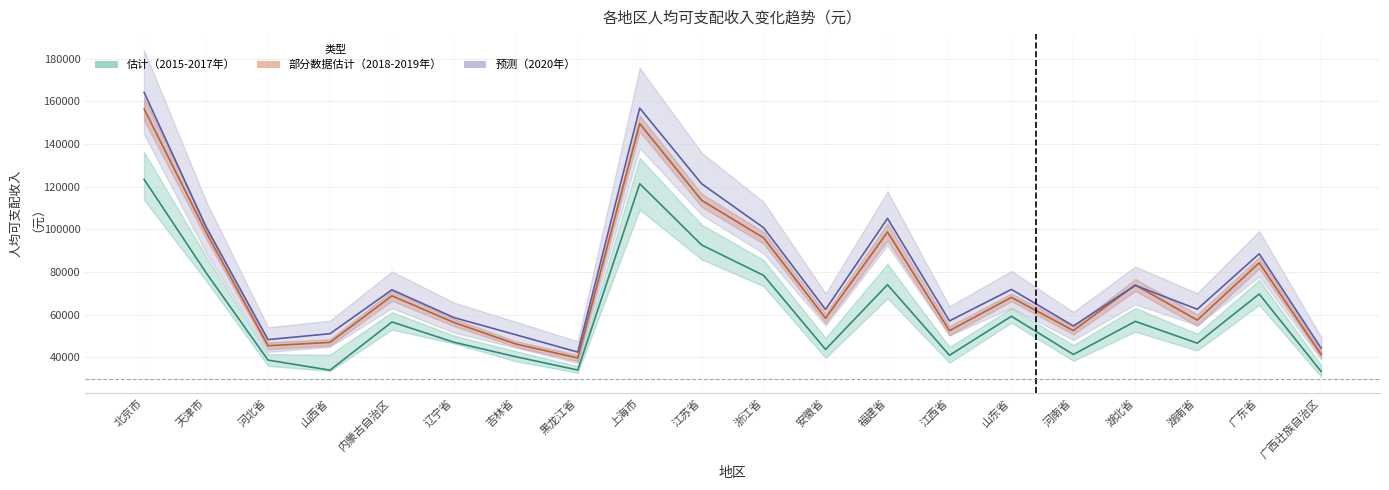

What is the value of the 2015-2017年（估计） point at the 5th from the left?

56560.0